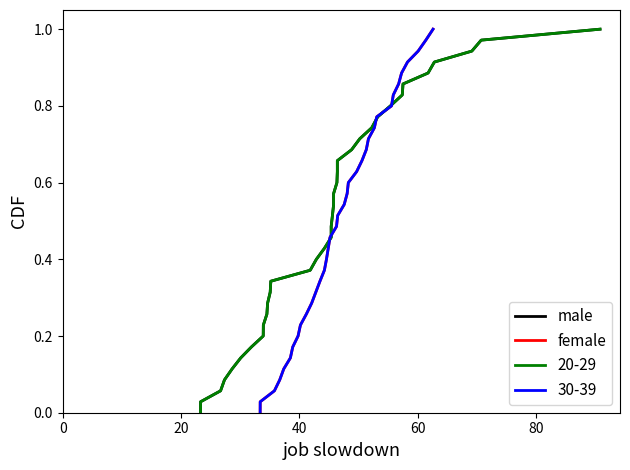

What is the label of the 4th point from the left?

60